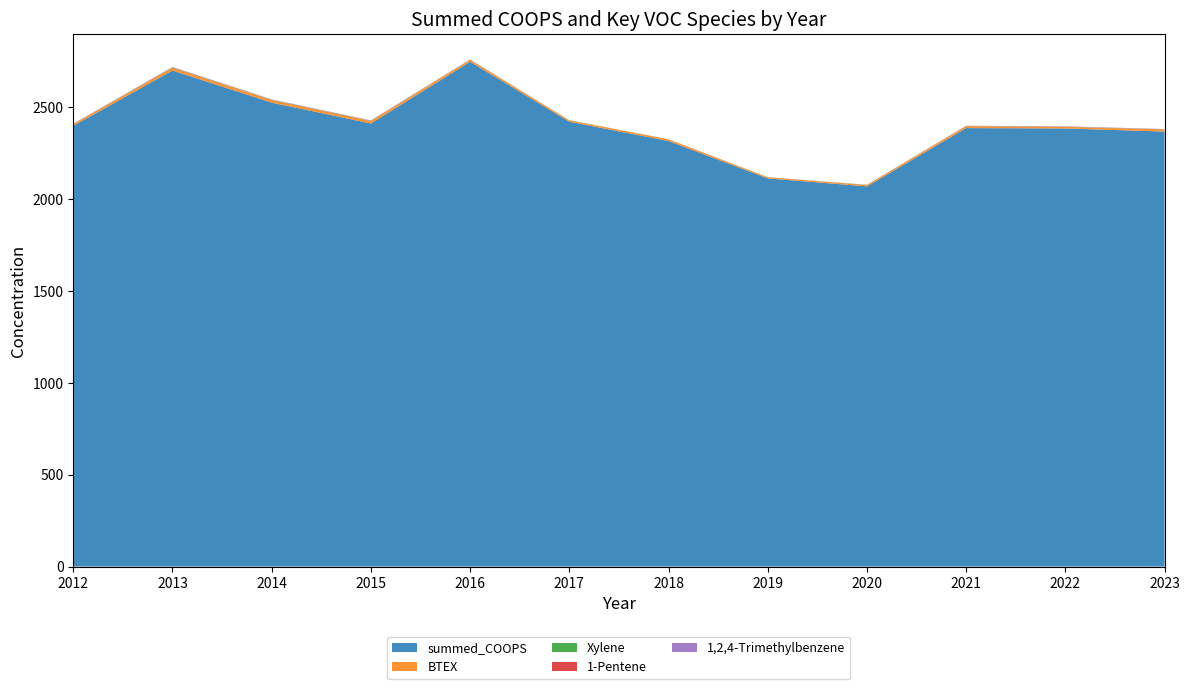

Reading left to right, transcribe all the data shown in this chart.

summed_COOPS: 2012=2398.5	2013=2699.7	2014=2525.0	2015=2411.4	2016=2747.4	2017=2421.1	2018=2316.0	2019=2112.7	2020=2069.2	2021=2386.4	2022=2384.5	2023=2367.3
BTEX: 2012=8.9	2013=15.0	2014=13.8	2015=13.0	2016=10.1	2017=7.4	2018=8.8	2019=5.9	2020=7.4	2021=9.9	2022=8.5	2023=11.7
Xylene: 2012=1.1	2013=1.7	2014=1.5	2015=1.5	2016=0.9	2017=0.5	2018=0.6	2019=0.5	2020=0.8	2021=1.1	2022=0.9	2023=0.9
1-Pentene: 2012=0.5	2013=0.5	2014=0.4	2015=0.5	2016=0.3	2017=0.0	2018=0.1	2019=0.2	2020=0.1	2021=0.5	2022=0.5	2023=0.3
1,2,4-Trimethylbenzene: 2012=1.1	2013=2.1	2014=1.9	2015=1.7	2016=1.1	2017=0.1	2018=0.3	2019=0.0	2020=0.3	2021=1.2	2022=1.5	2023=1.2